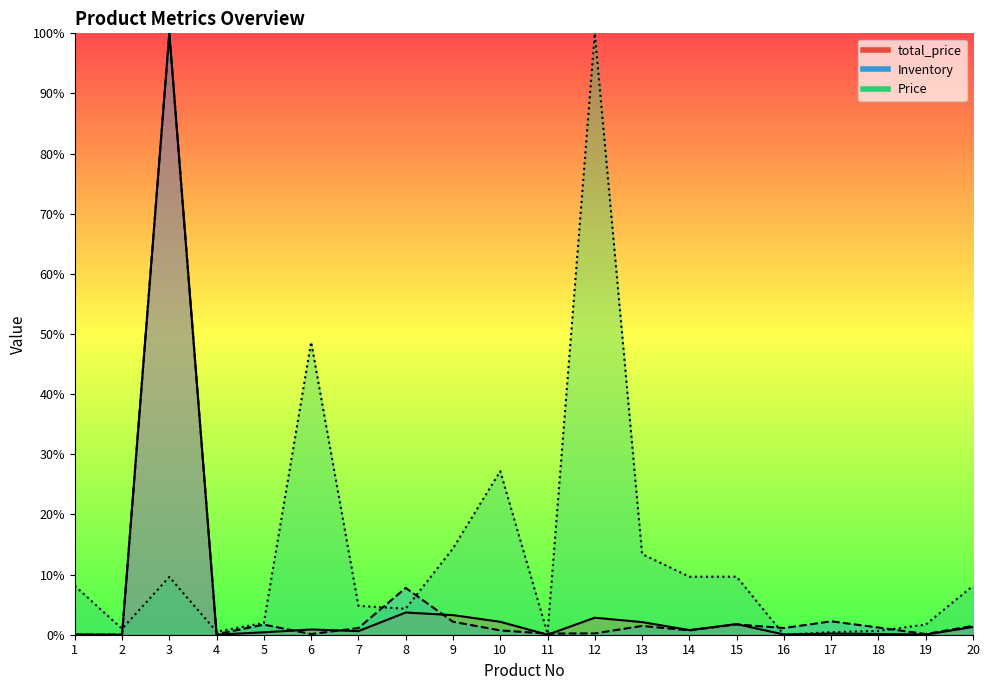

List the series in order of their peak value, lowest first.

total_price, Inventory, Price